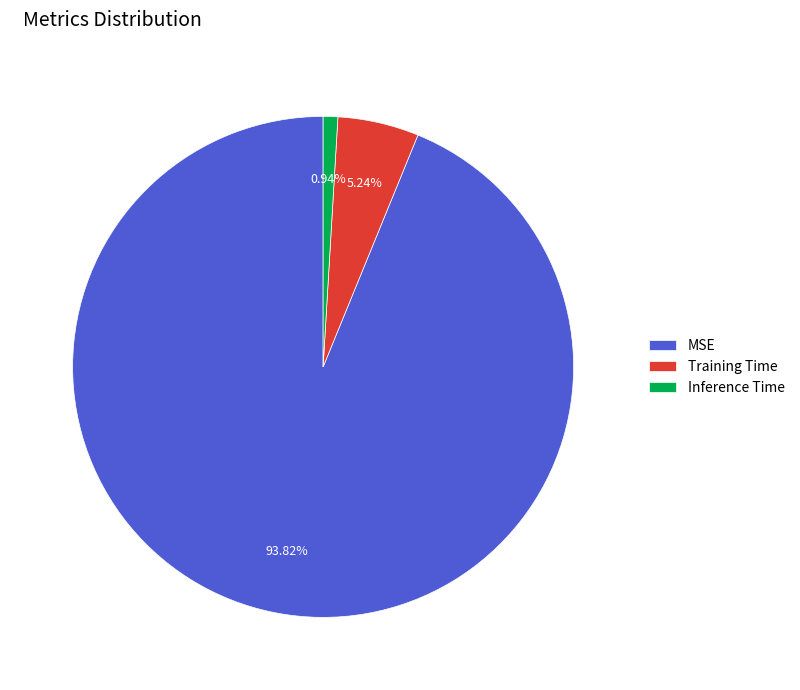

What is the majority slice?

MSE